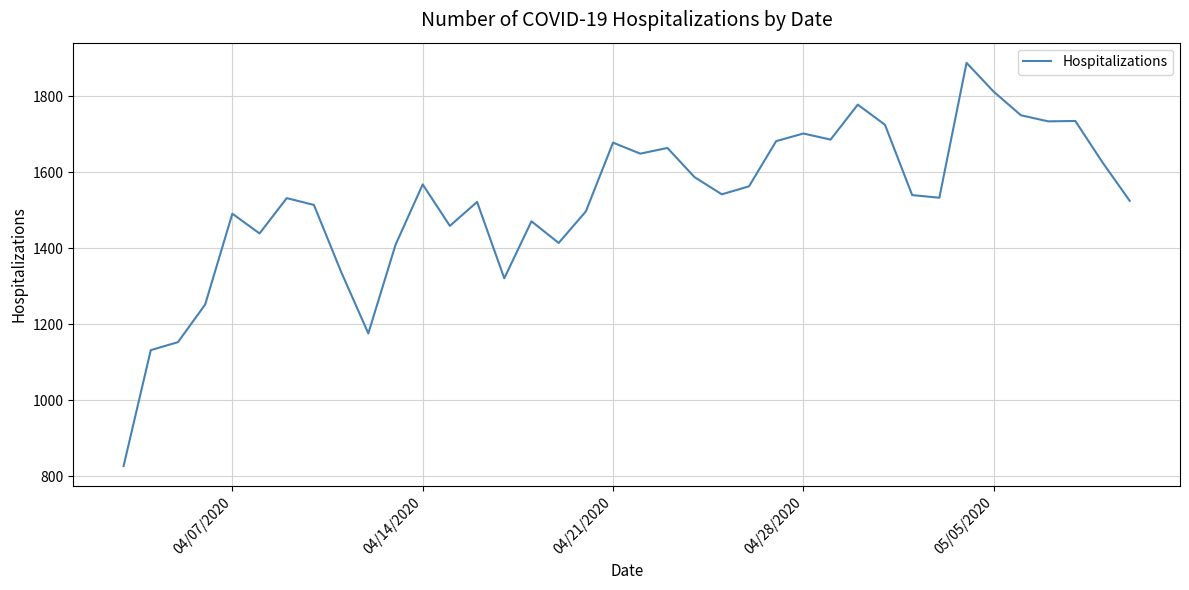

What is the smallest value displayed?

827